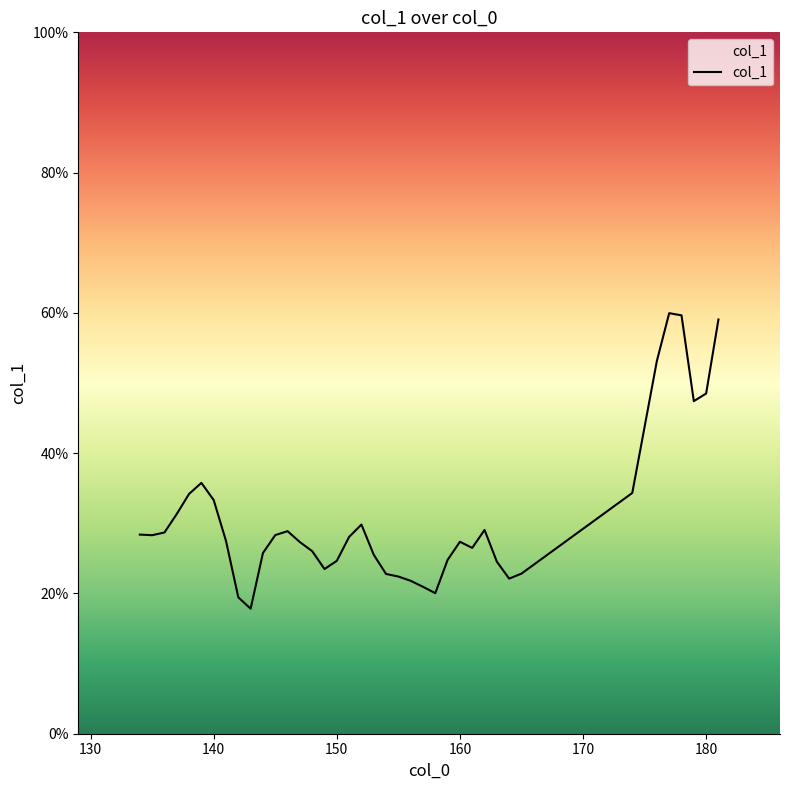

Does the chart display data point markers on the line(s)?

No